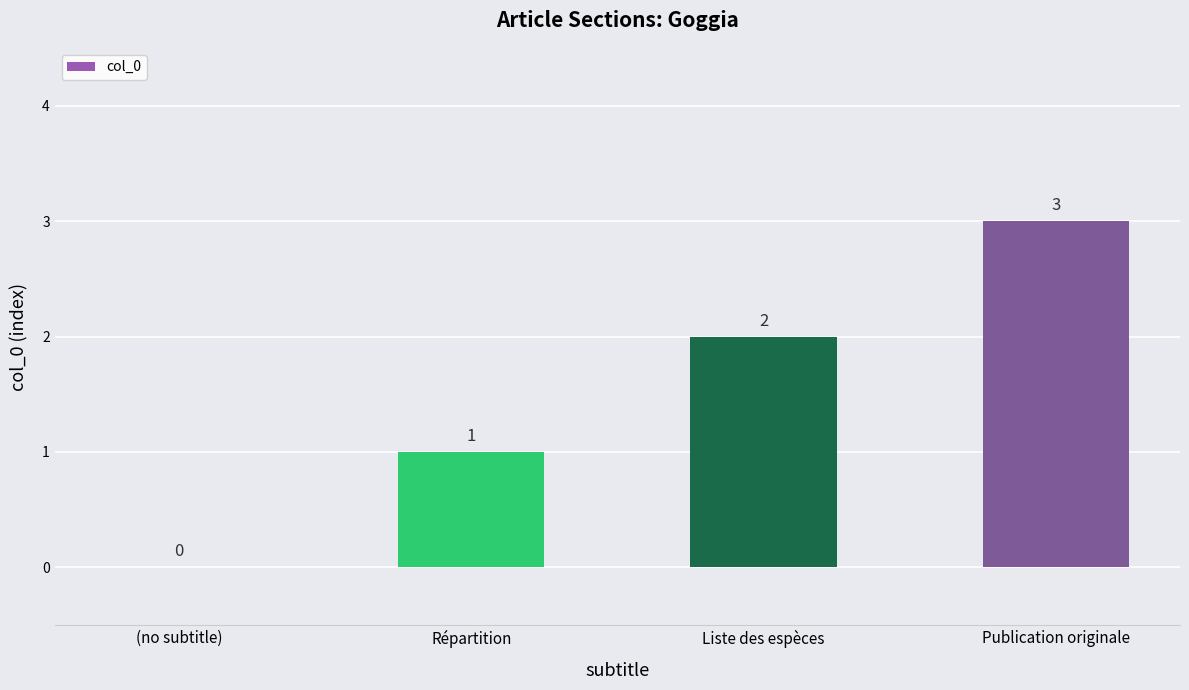

The value at (no subtitle) is 2. True or false?

False